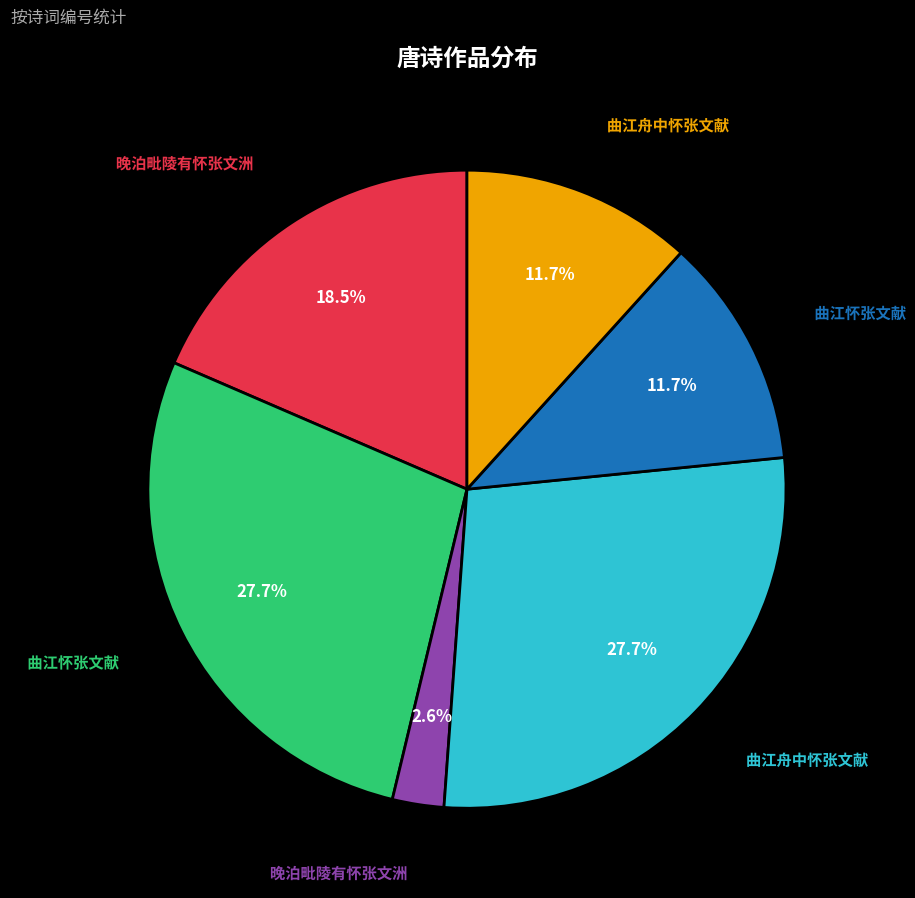

Does any single category account for the majority?

No